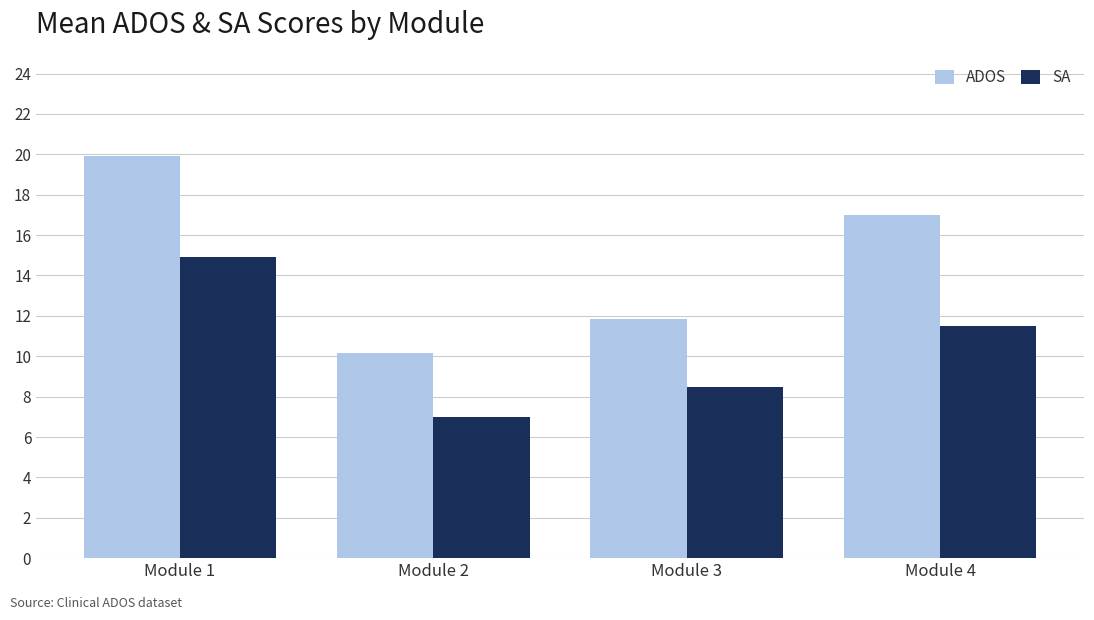

Reading left to right, extract all data points from this chart.

ADOS: 19.9	10.2	11.9	17.0
SA: 14.9	7.0	8.5	11.5